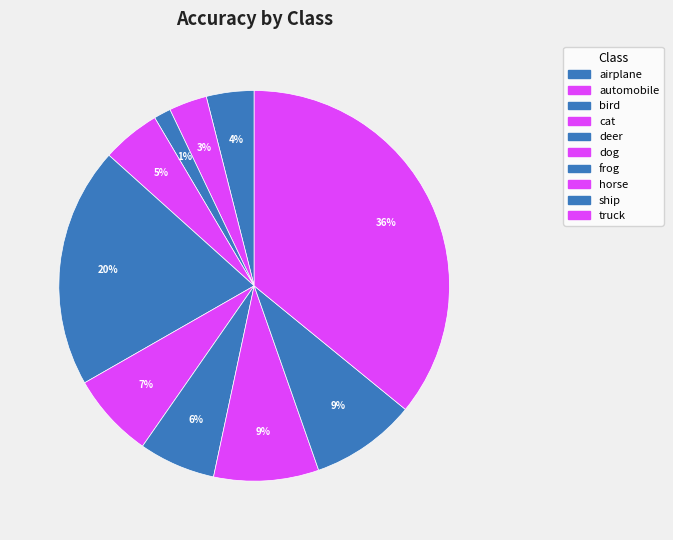

What percentage is the bird slice, to the nearest percent?

1%